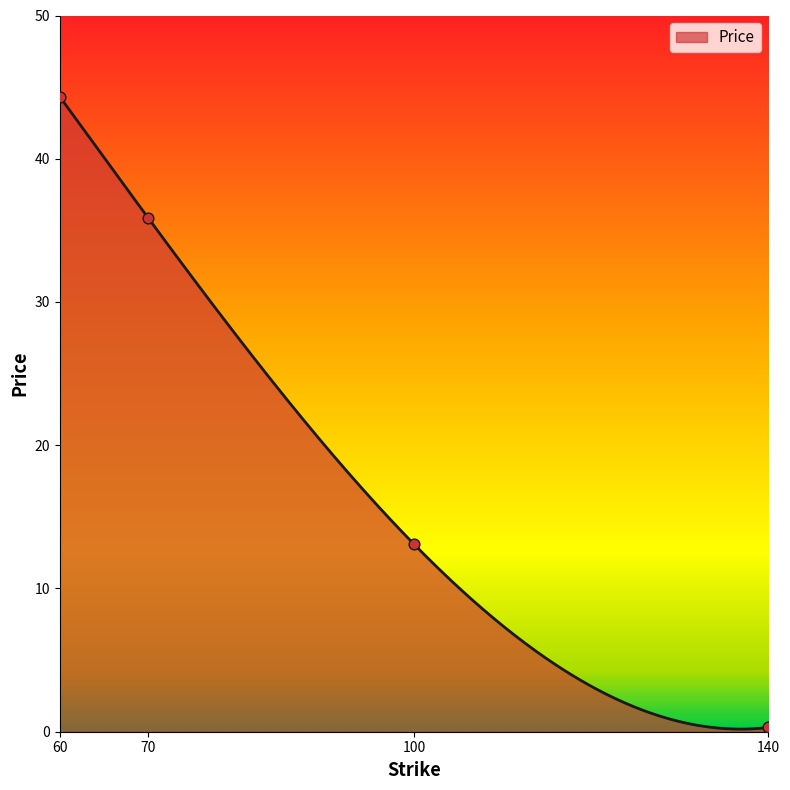

Between 60 and 70, which is larger?

60